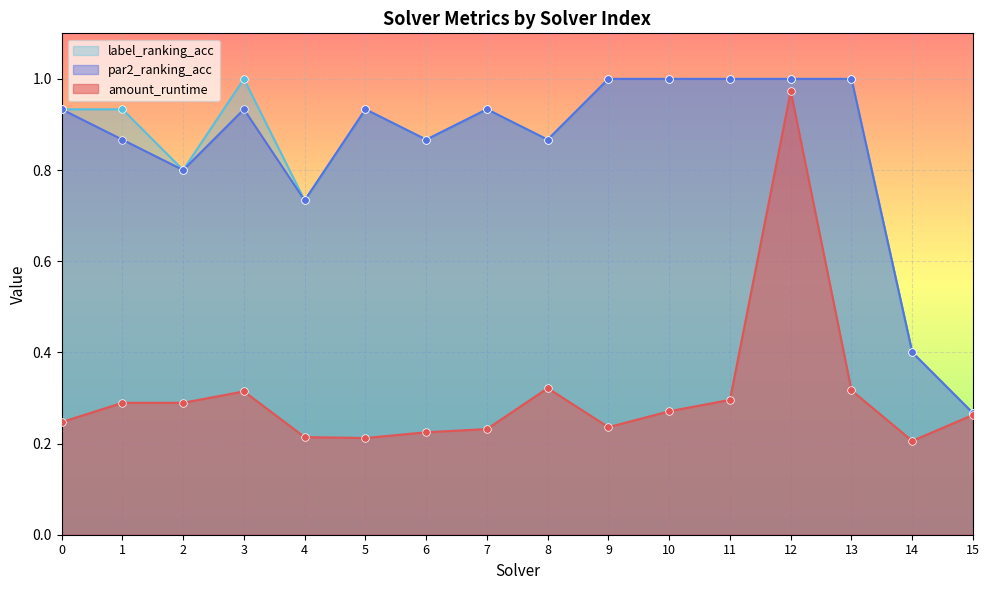

At how many categories does at least one series exceed 0?

16